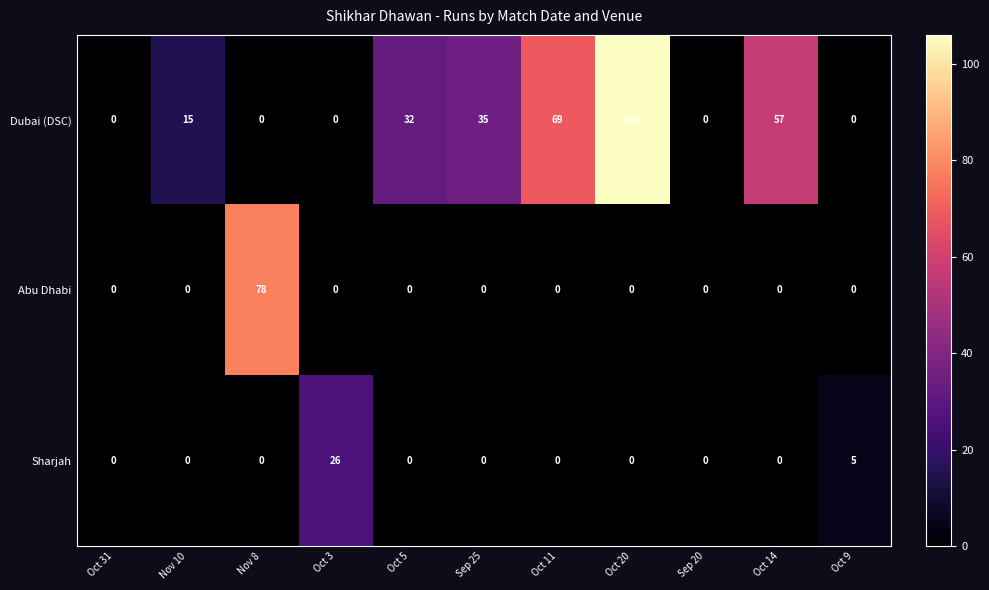

At which category is the sum across all series the highest?

Oct 20